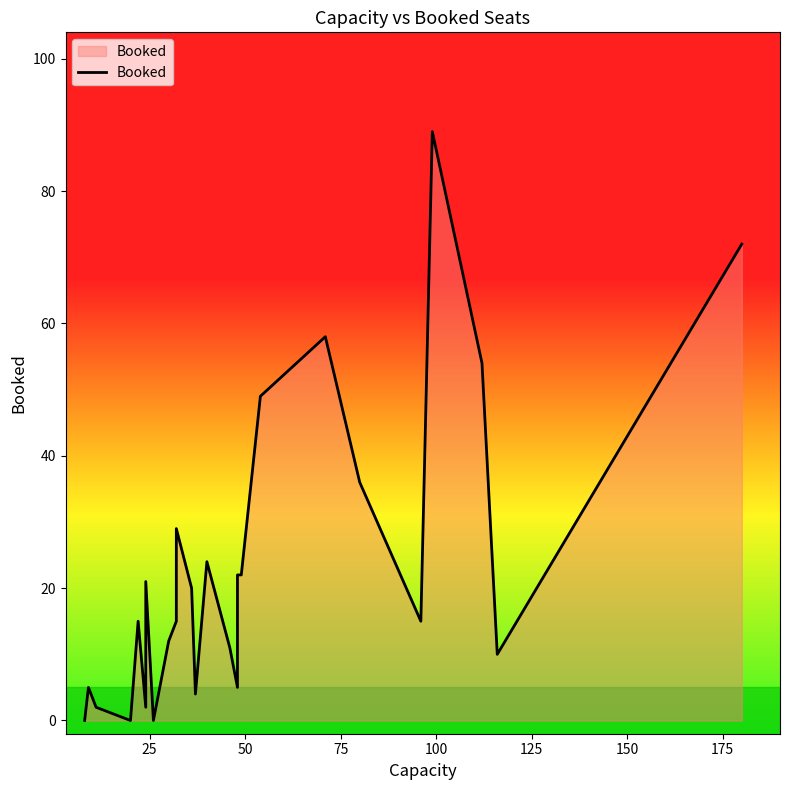

The value at 17 is 25. True or false?

False